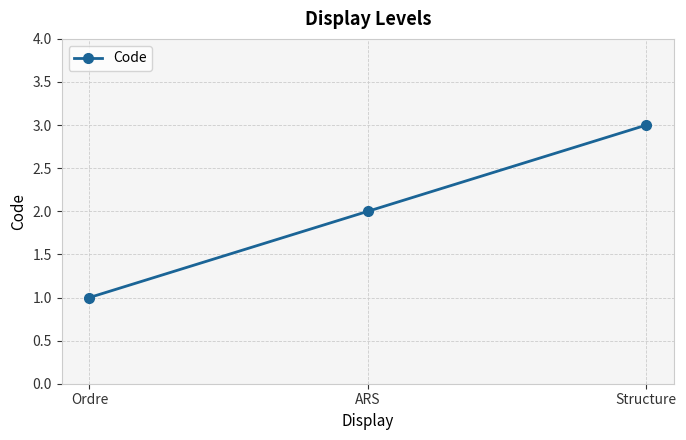

Between Structure and Ordre, which is larger?

Structure